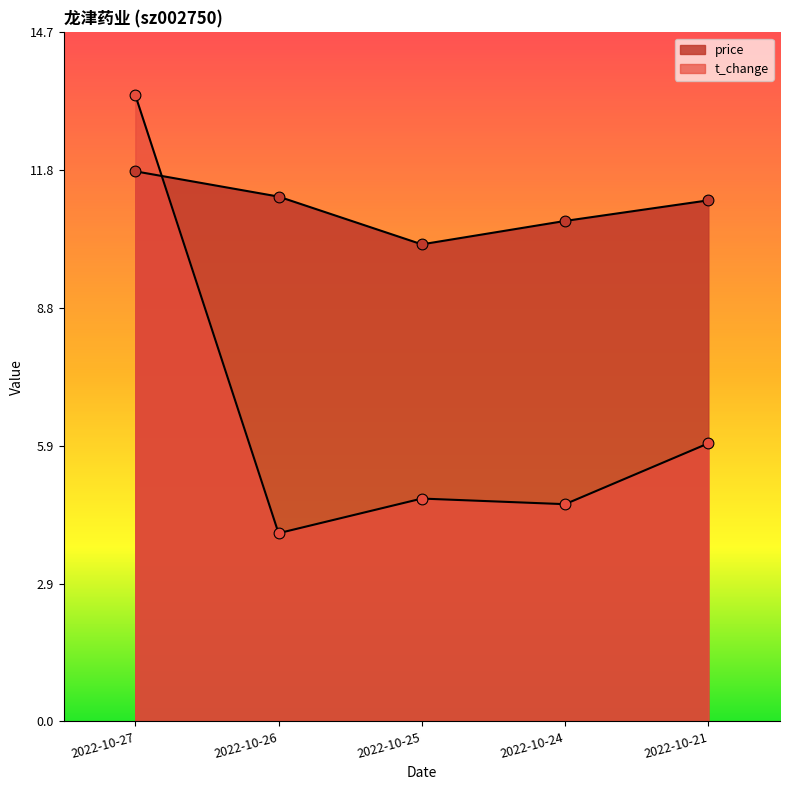

What is the total value across all series at 2022-10-24?

15.3